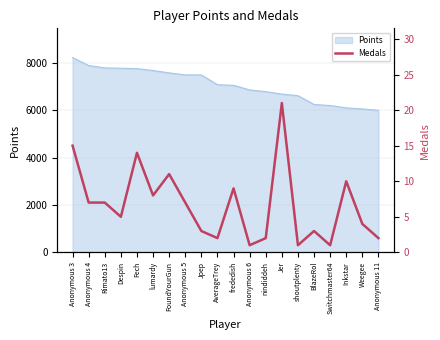

Does the chart display data point markers on the line(s)?

No